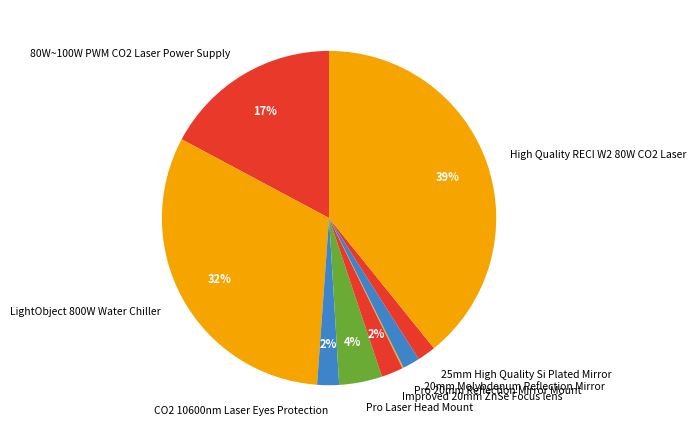

To the nearest percent, what is the average slice percentage?

11%